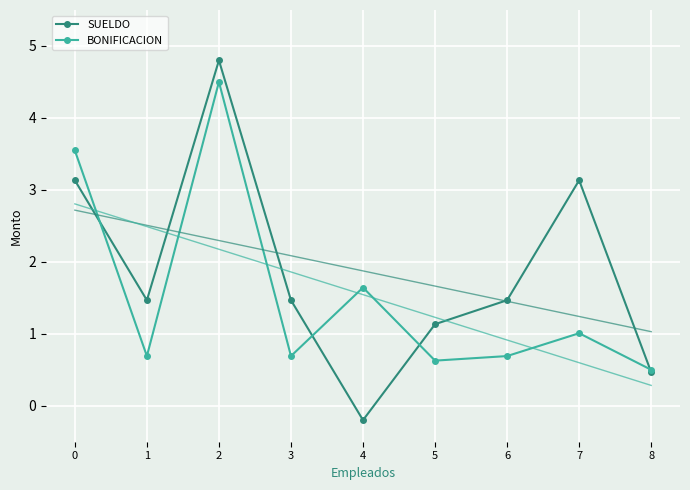

Rank the series by their average value, from highest to lowest.

SUELDO, BONIFICACION